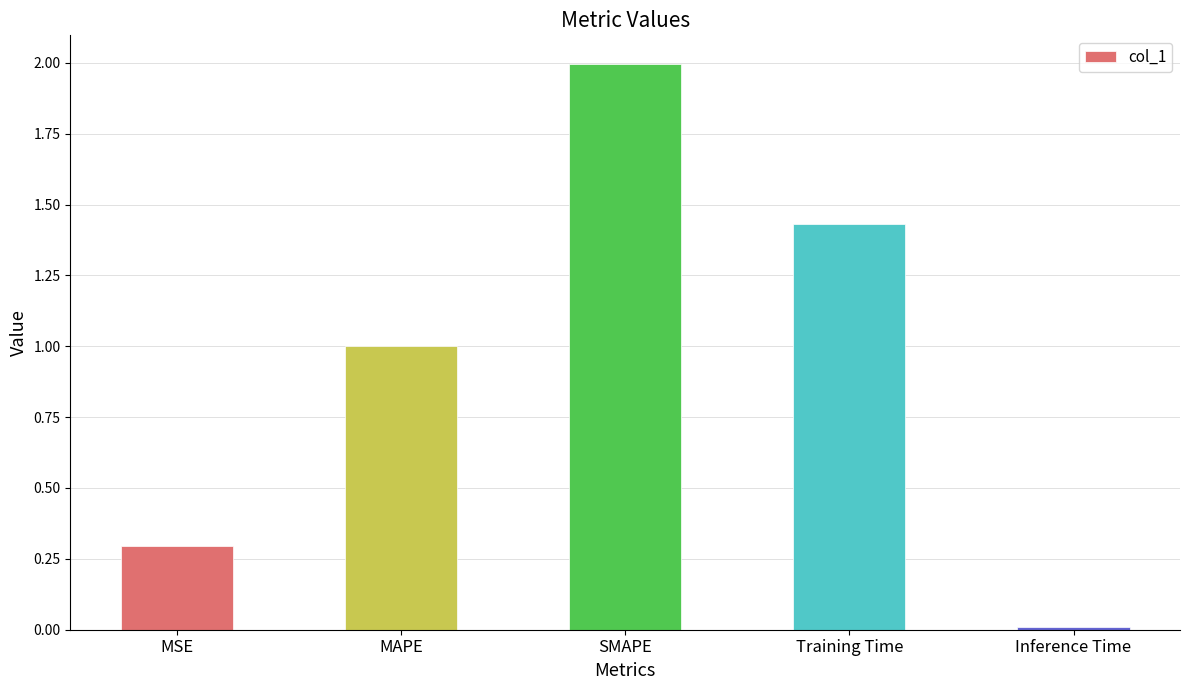

What value does the data have at MSE?

0.3